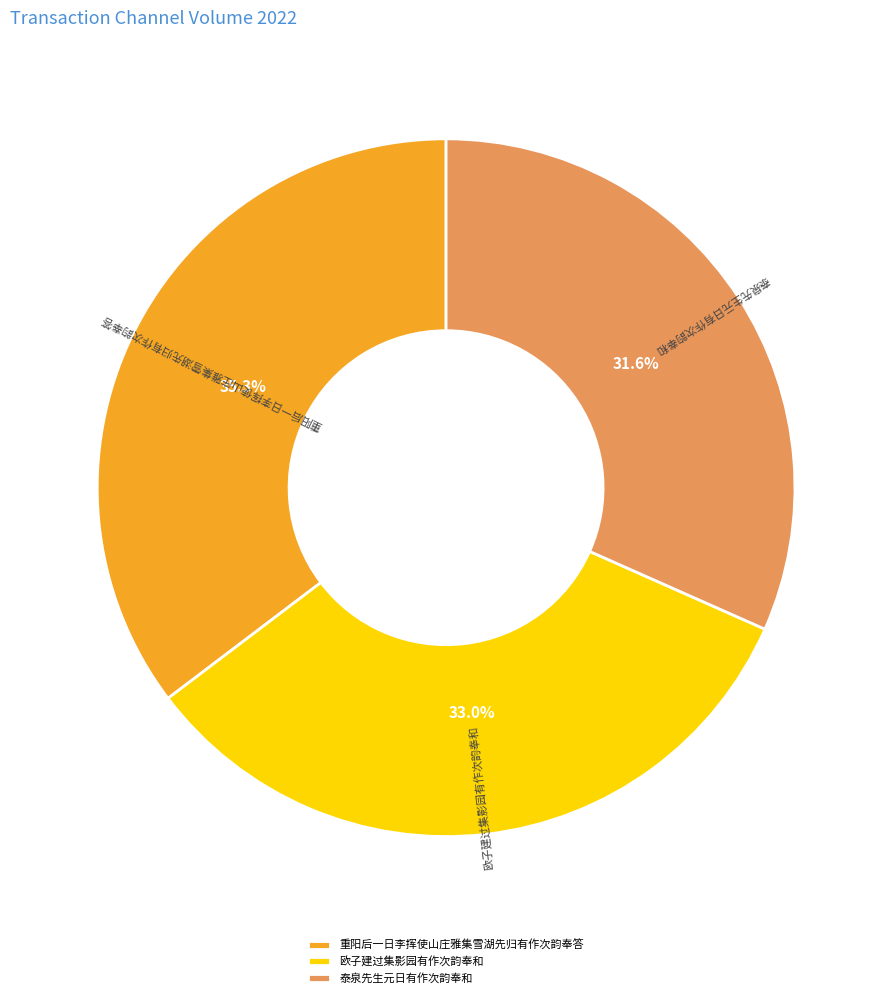

To the nearest percent, what percentage of the pie is 泰泉先生元日有作次韵奉和?

32%